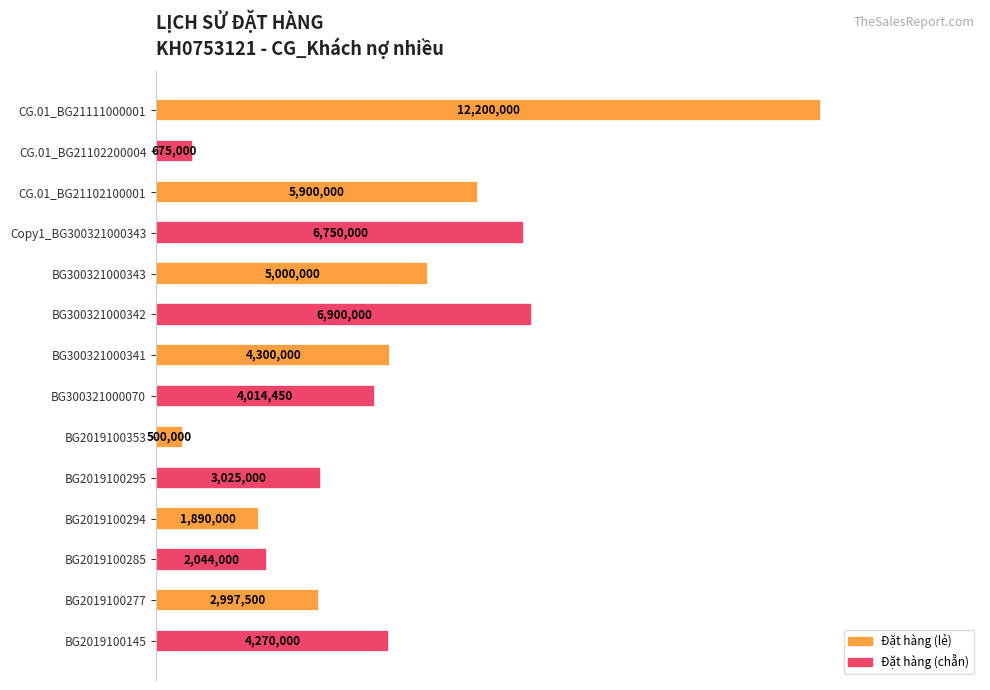

List the labels in order of value, smallest first.

BG2019100353, CG.01_BG21102200004, BG2019100294, BG2019100285, BG2019100277, BG2019100295, BG300321000070, BG2019100145, BG300321000341, BG300321000343, CG.01_BG21102100001, Copy1_BG300321000343, BG300321000342, CG.01_BG21111000001